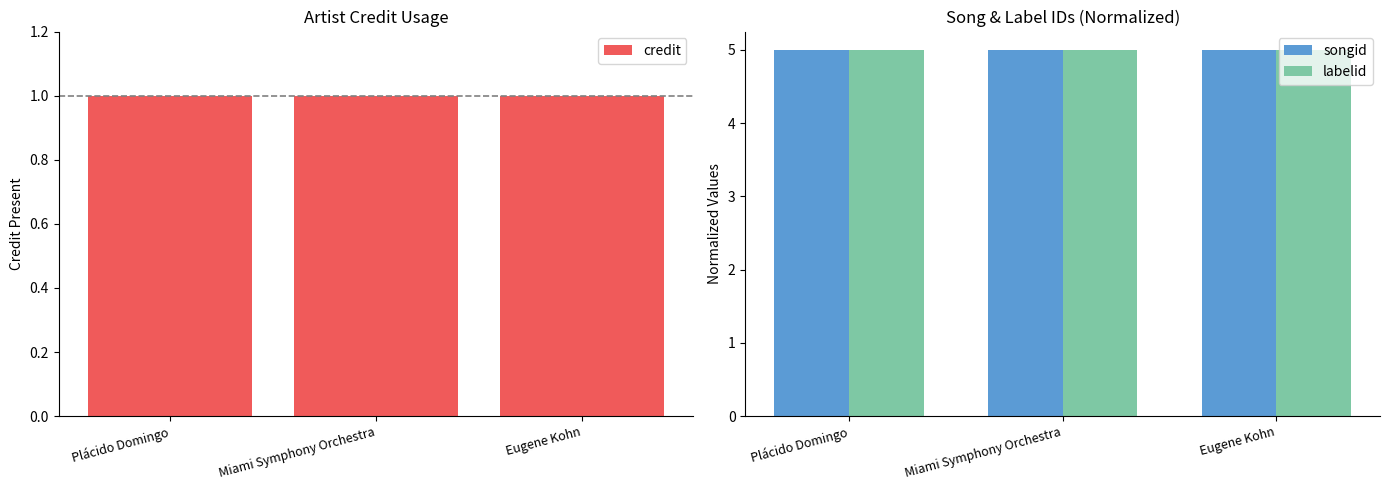

What is the label of the 3rd bar from the right?

Plácido Domingo